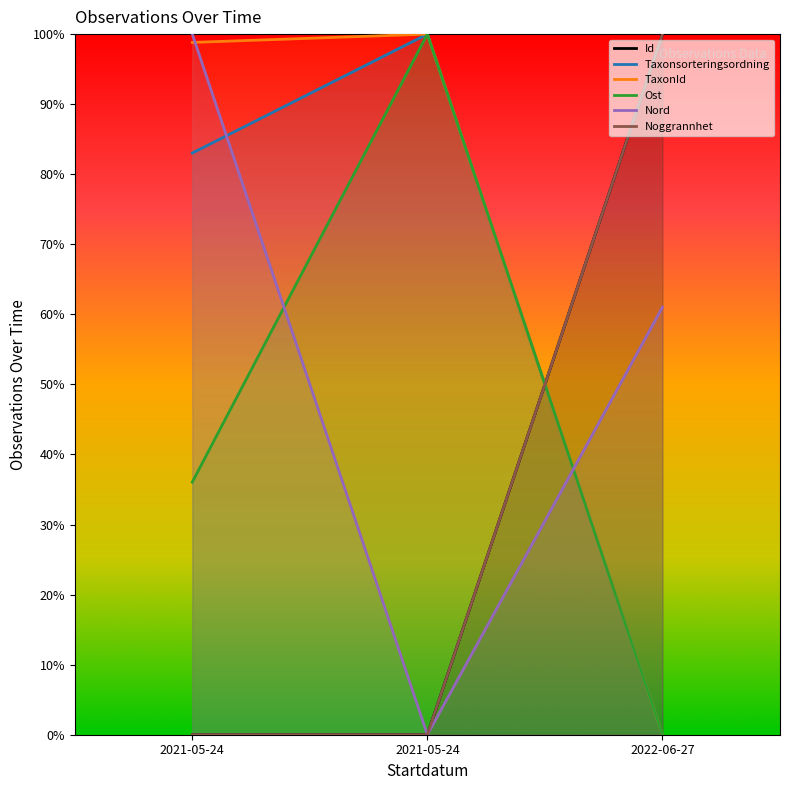

How many Ost values are between 0 and 100?

3